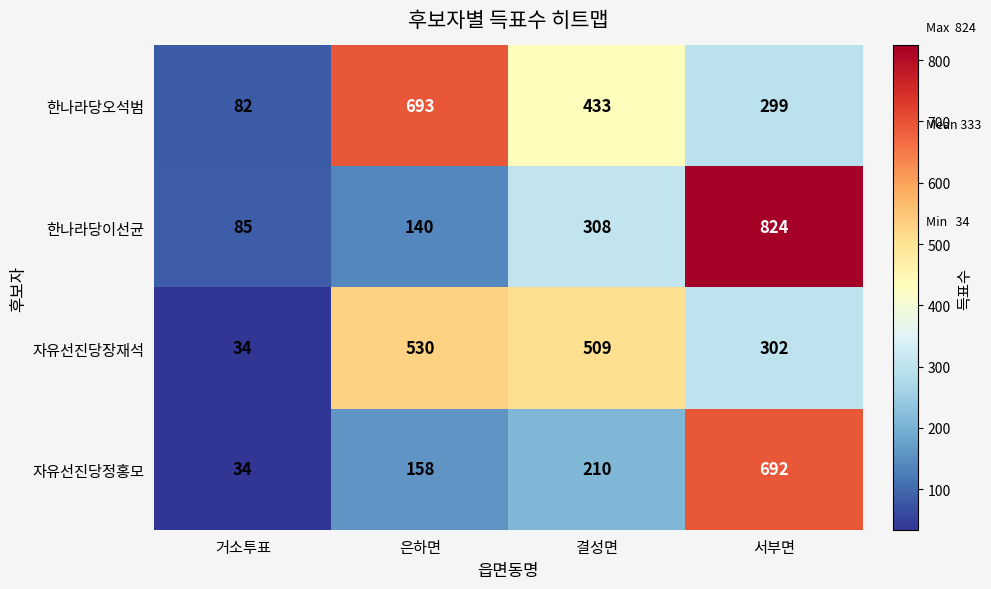

Reading left to right, transcribe all the data shown in this chart.

한나라당오석범: 82	693	433	299
한나라당이선균: 85	140	308	824
자유선진당장재석: 34	530	509	302
자유선진당정홍모: 34	158	210	692